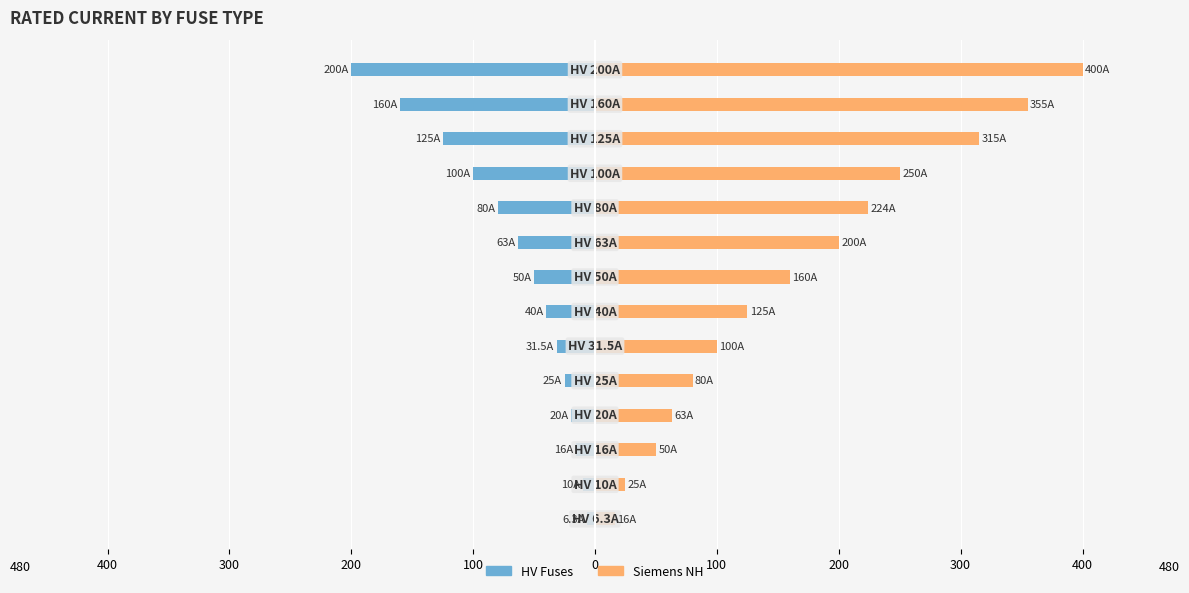

Which series has the largest total across all categories?

Siemens NH